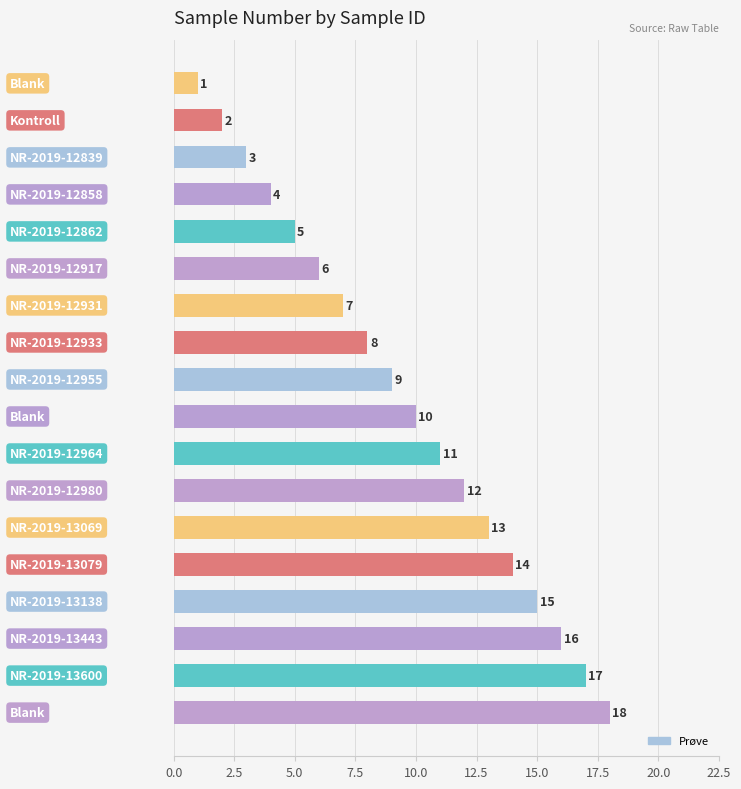

How many data points does each series have?

18